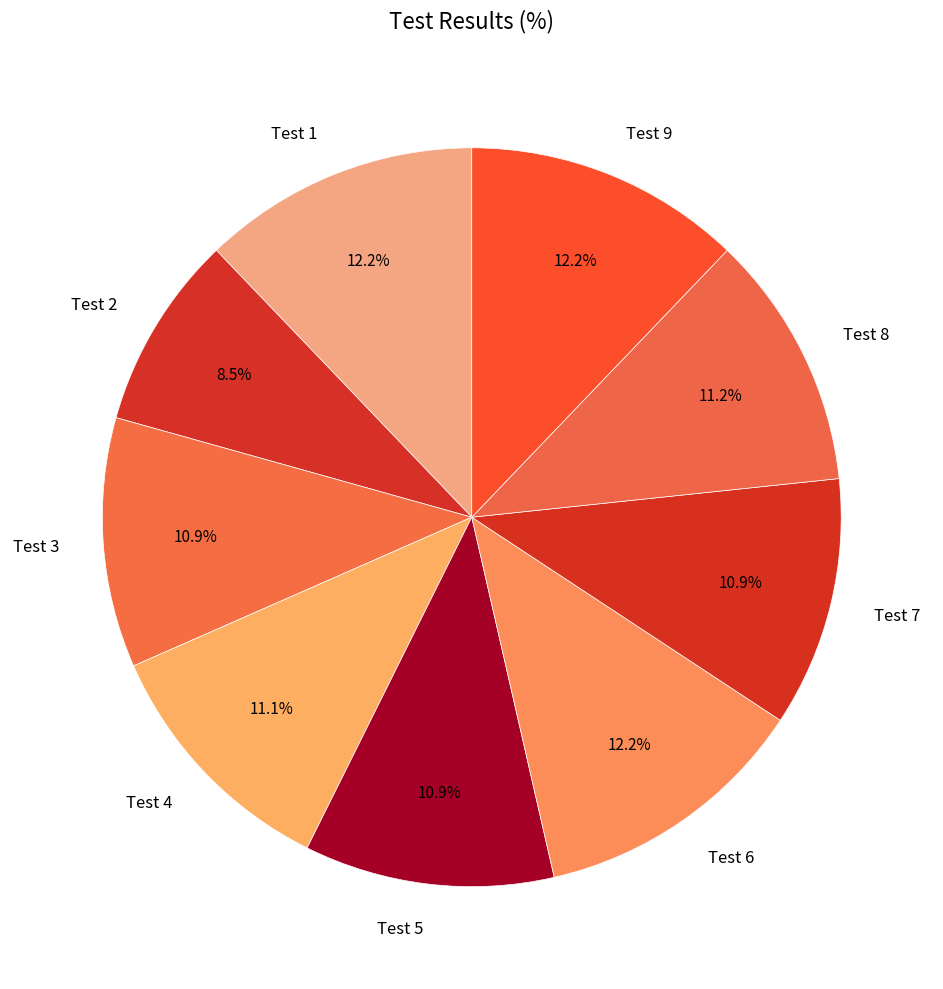

Is Test 7 the majority of the pie?

No